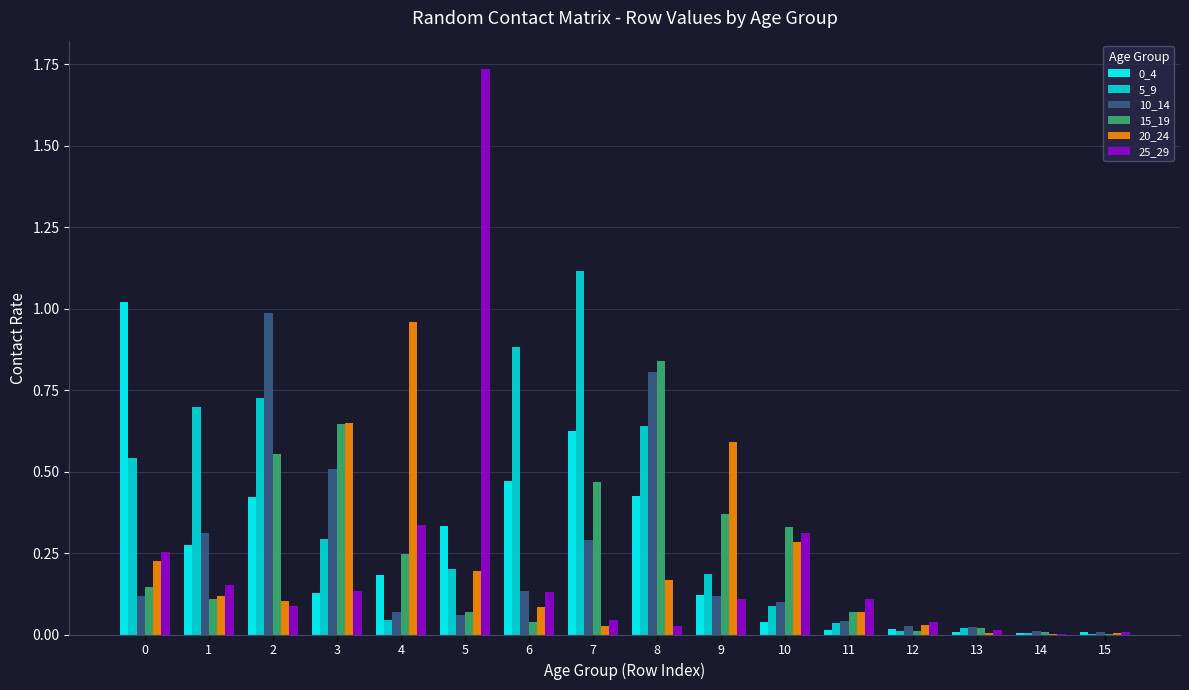

What is the total value across all series at 5?

2.6